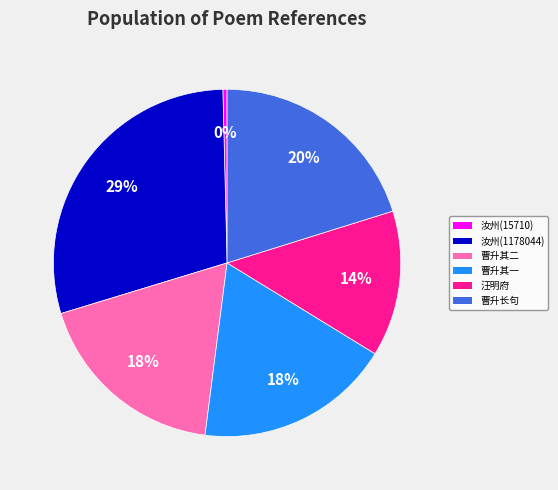

How many slices are in this pie chart?

6